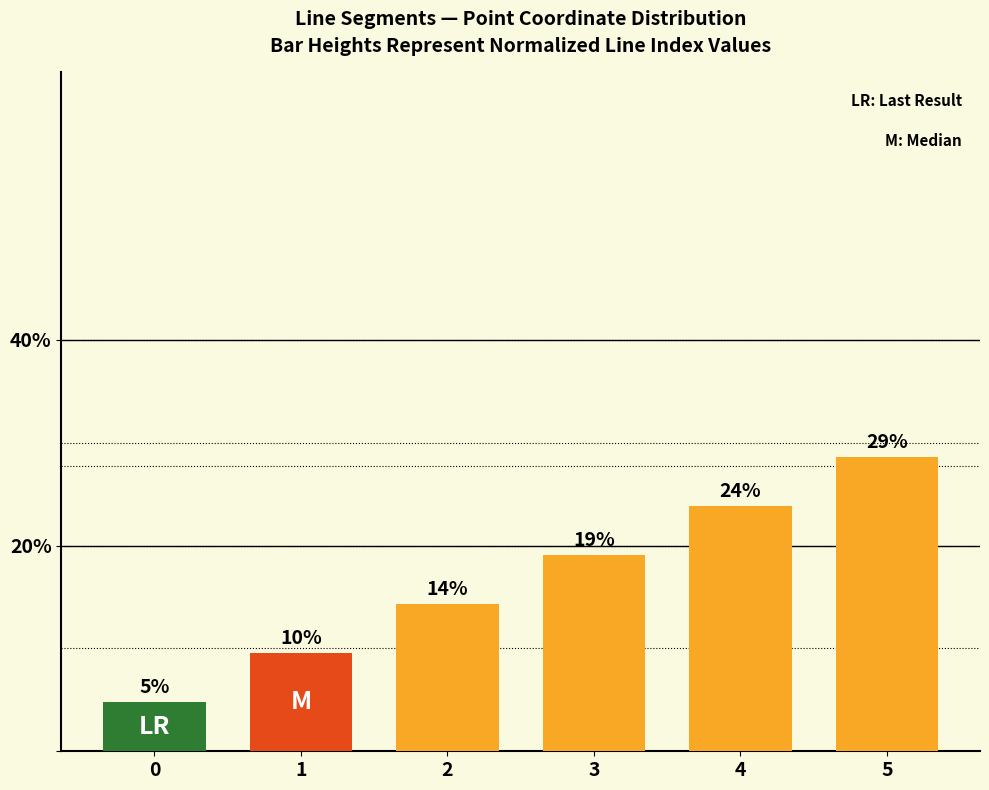

Does the chart contain stacked bars?

No